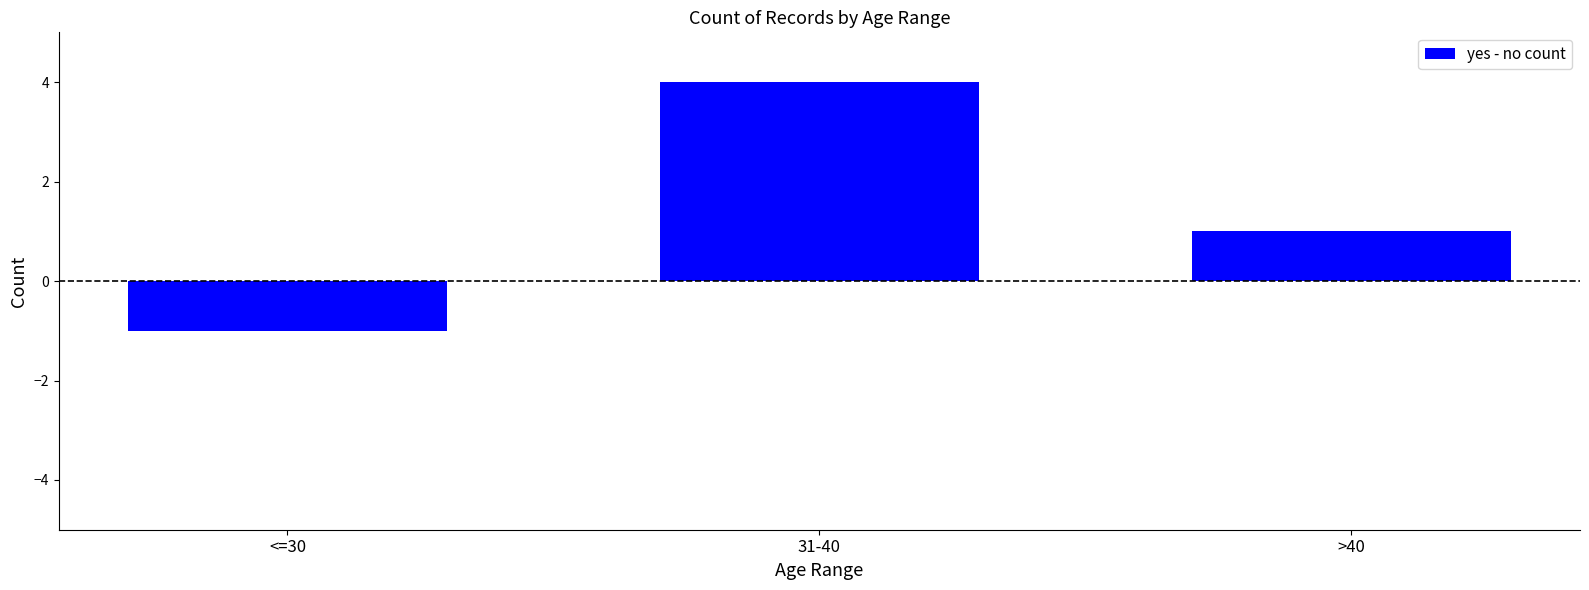

The value at >40 is 0. True or false?

False